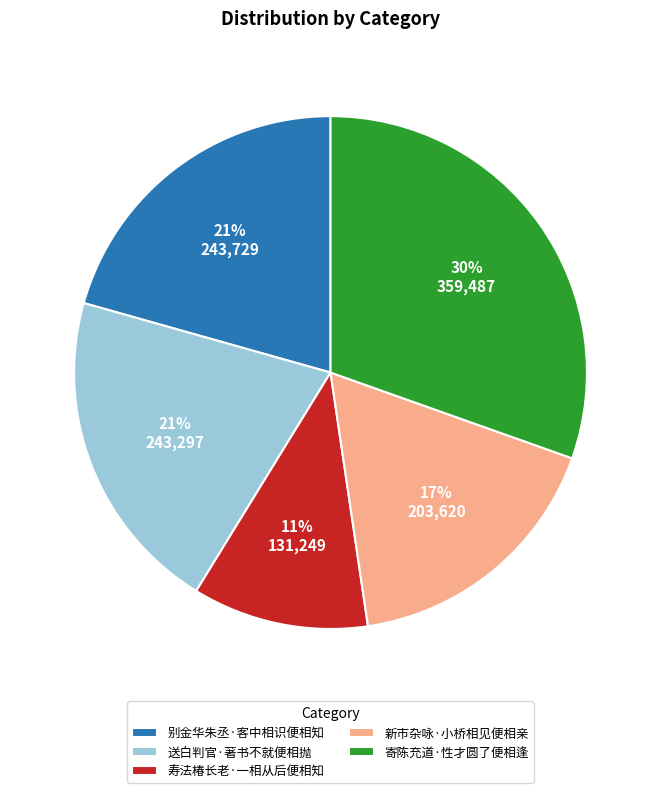

Does 新市杂咏·小桥相见便相亲 represent more than half of the total?

No